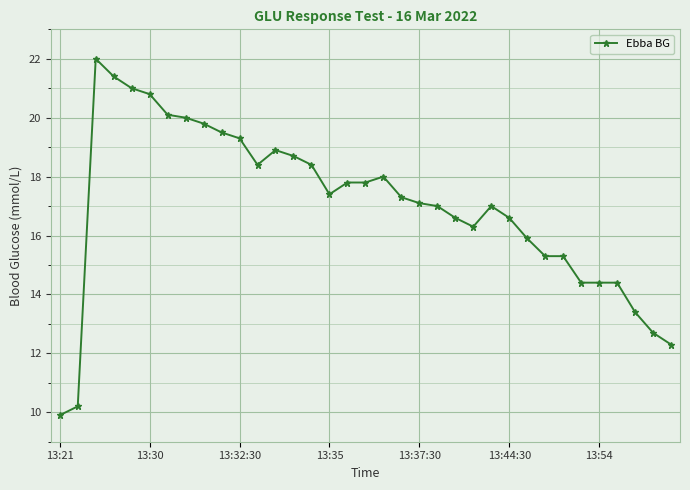

True or false: there are more than 2 points higher than both neighbors.

True